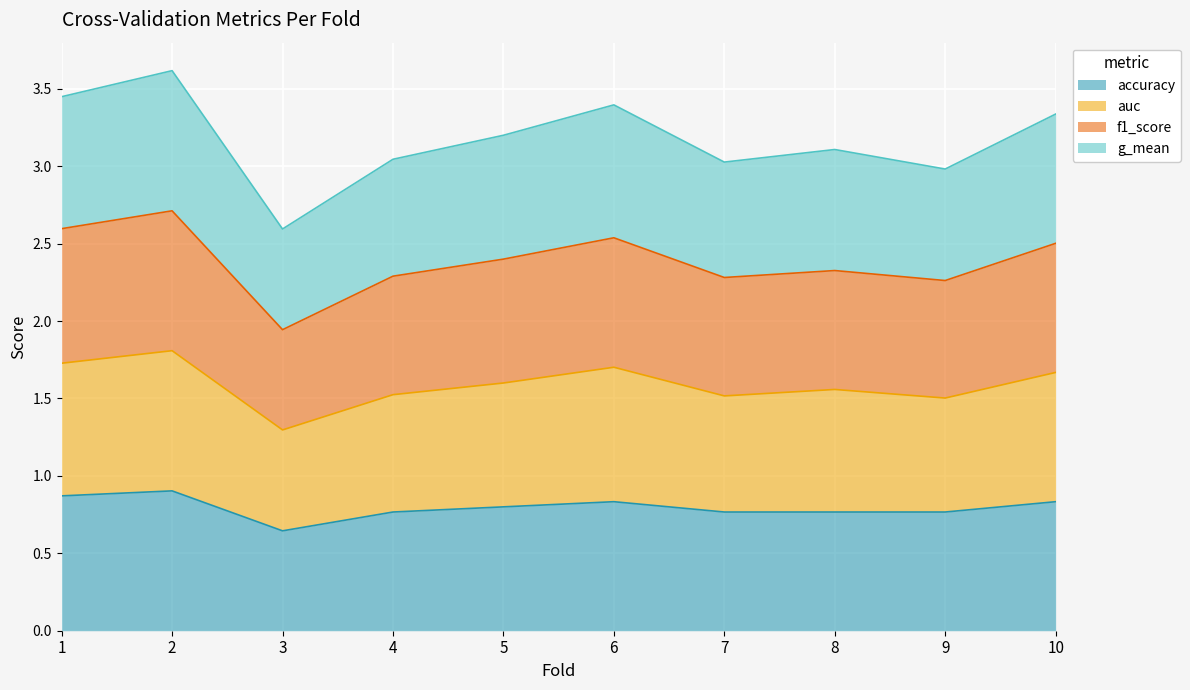

Which series has the largest total across all categories?

auc